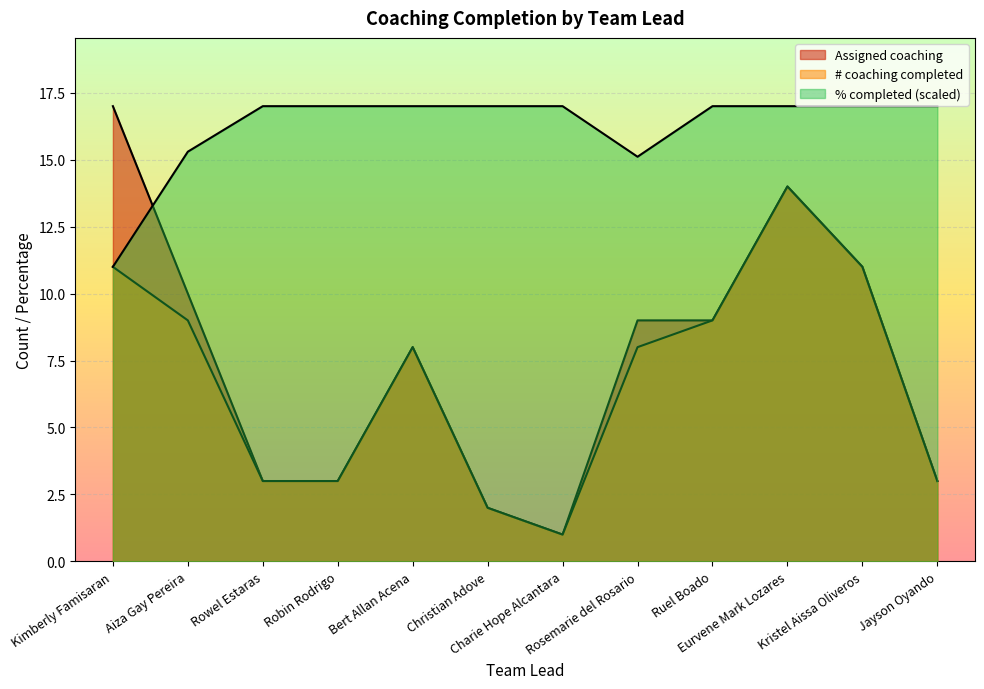

Reading right to left, list all the values displayed in this chart.

Assigned coaching: Jayson Oyando=3.0	Kristel Aissa Oliveros=11.0	Eurvene Mark Lozares=14.0	Ruel Boado=9.0	Rosemarie del Rosario=9.0	Charie Hope Alcantara=1.0	Christian Adove=2.0	Bert Allan Acena=8.0	Robin Rodrigo=3.0	Rowel Estaras=3.0	Aiza Gay Pereira=10.0	Kimberly Famisaran=17.0
# coaching completed: Jayson Oyando=3.0	Kristel Aissa Oliveros=11.0	Eurvene Mark Lozares=14.0	Ruel Boado=9.0	Rosemarie del Rosario=8.0	Charie Hope Alcantara=1.0	Christian Adove=2.0	Bert Allan Acena=8.0	Robin Rodrigo=3.0	Rowel Estaras=3.0	Aiza Gay Pereira=9.0	Kimberly Famisaran=11.0
% completed: Jayson Oyando=17.0	Kristel Aissa Oliveros=17.0	Eurvene Mark Lozares=17.0	Ruel Boado=17.0	Rosemarie del Rosario=15.1	Charie Hope Alcantara=17.0	Christian Adove=17.0	Bert Allan Acena=17.0	Robin Rodrigo=17.0	Rowel Estaras=17.0	Aiza Gay Pereira=15.3	Kimberly Famisaran=11.0